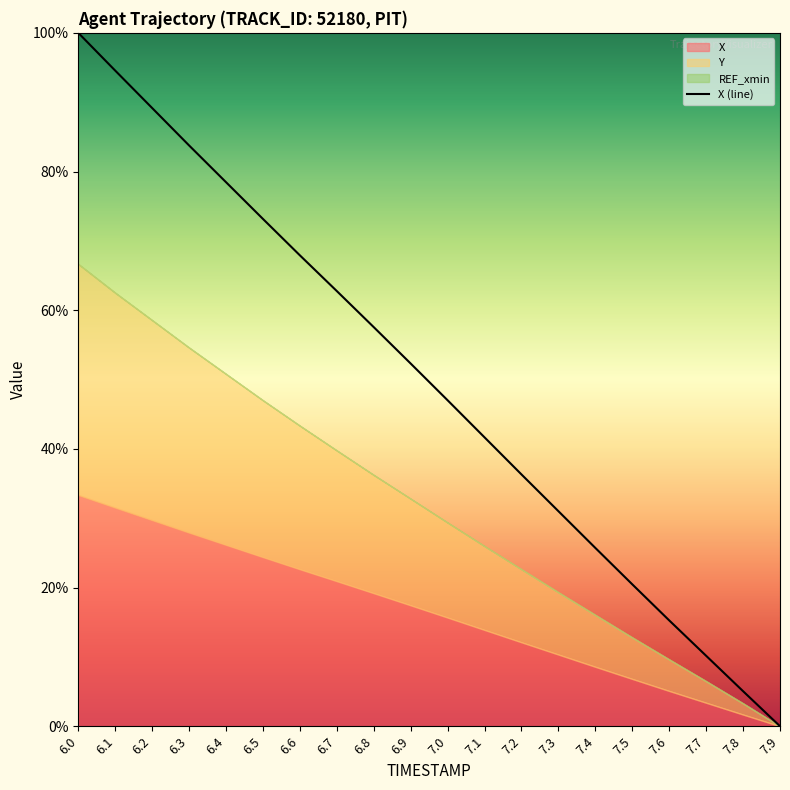

At which label does the data first exceed 52?

6.0